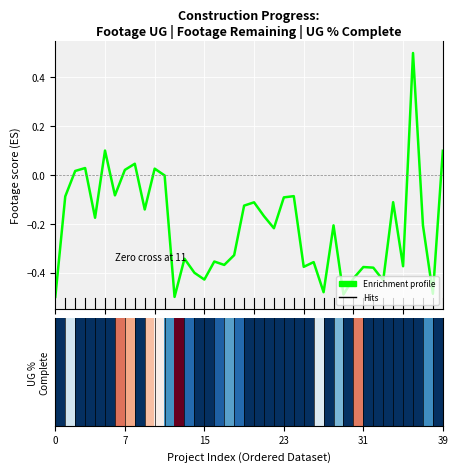

What is the greatest value displayed?

0.5